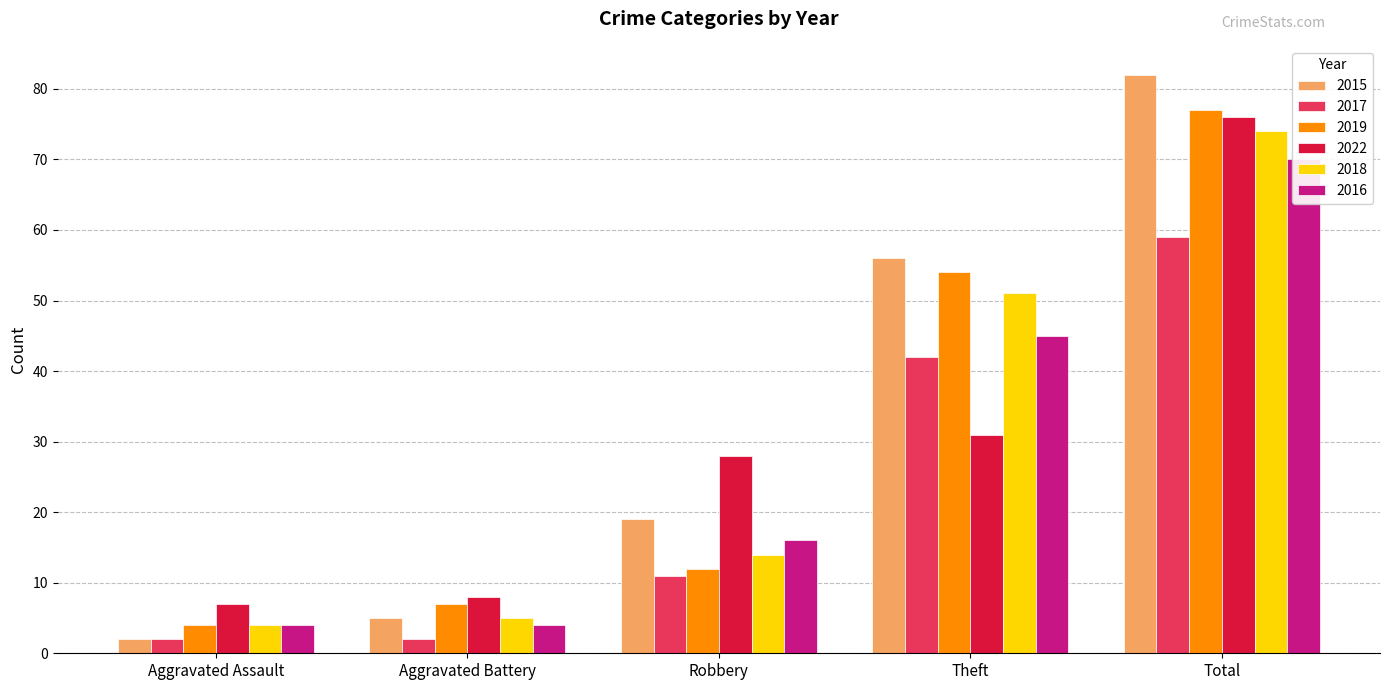

List the labels in order of 2018 value, largest first.

Total, Theft, Robbery, Aggravated Battery, Aggravated Assault